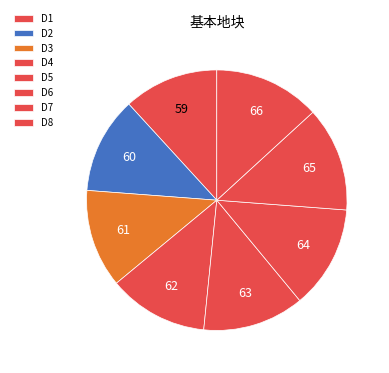

The D7 slice represents 13% of the pie. True or false?

True